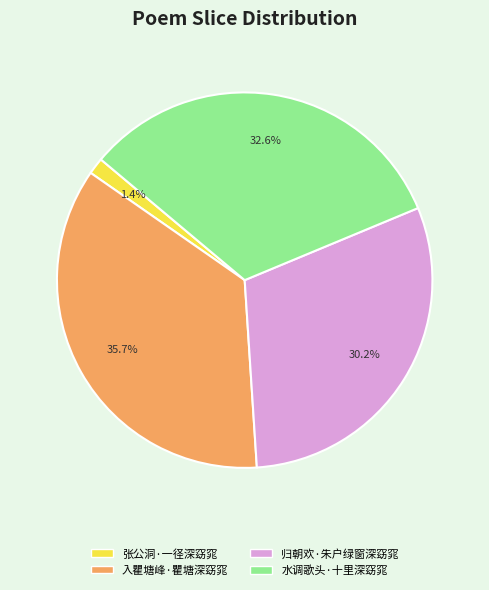

Does any single category account for the majority?

No